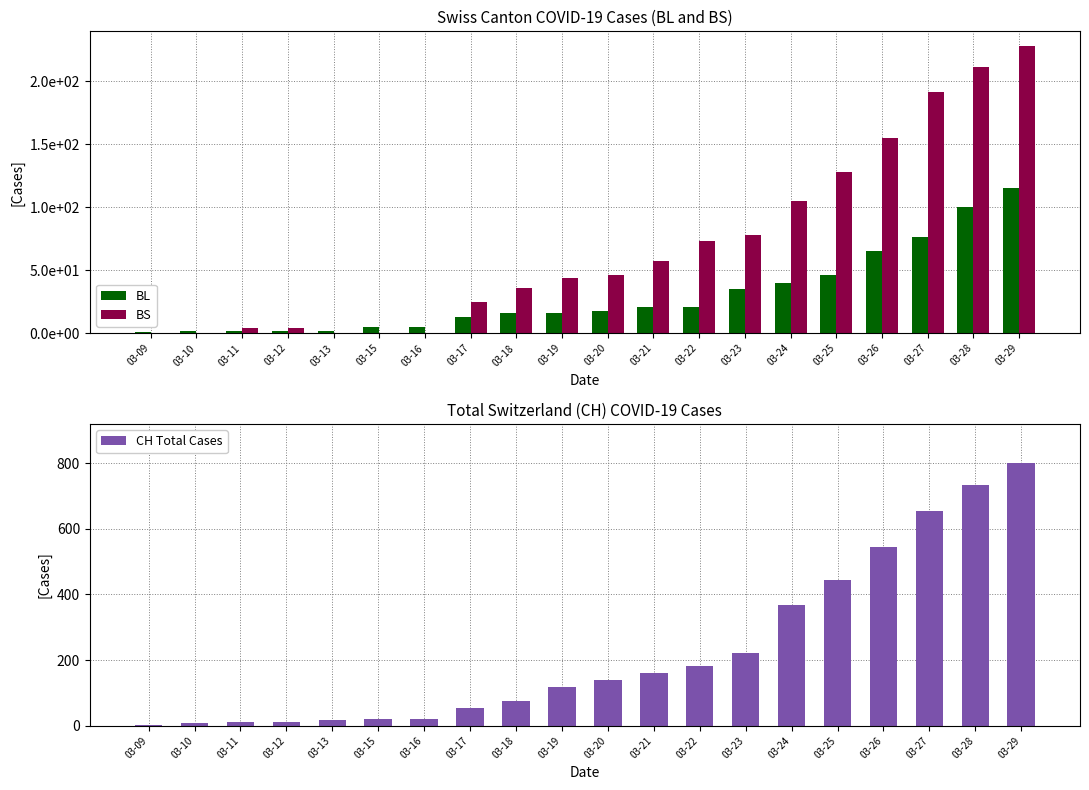

Rank the series by their maximum value, from highest to lowest.

CH Total Cases, BS, BL